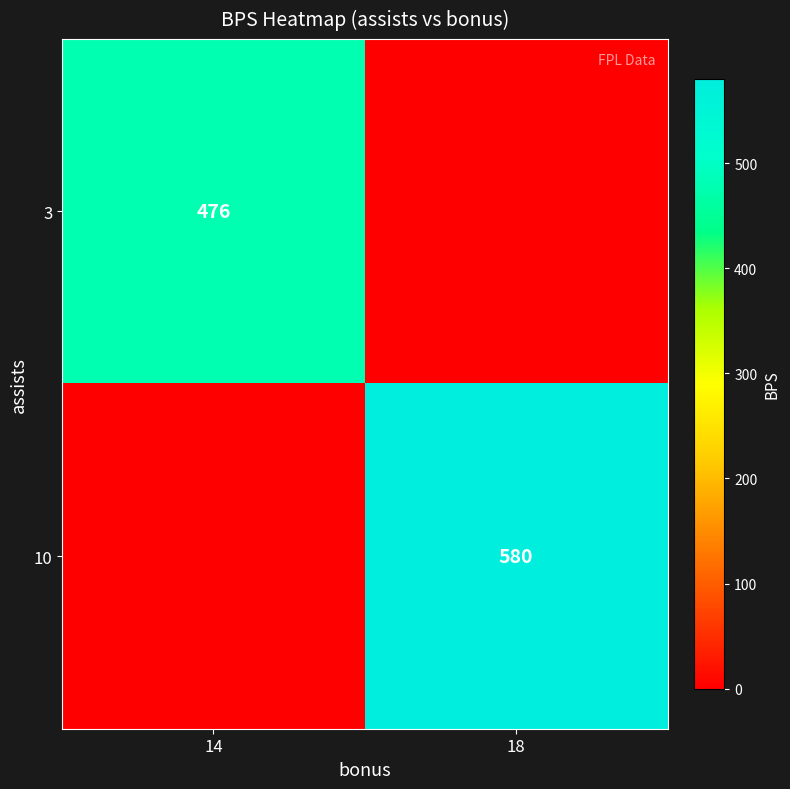

True or false: 10 has a value of 580 at 18.

True